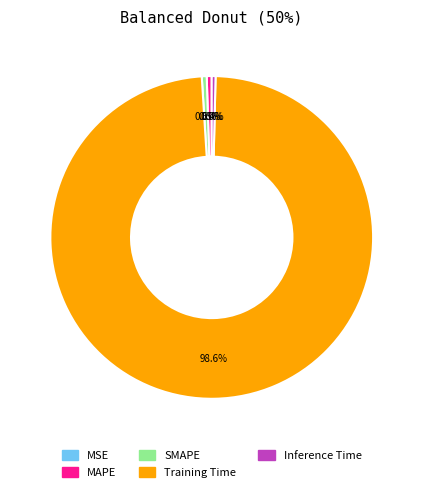

What is the largest slice in the pie chart?

Training Time